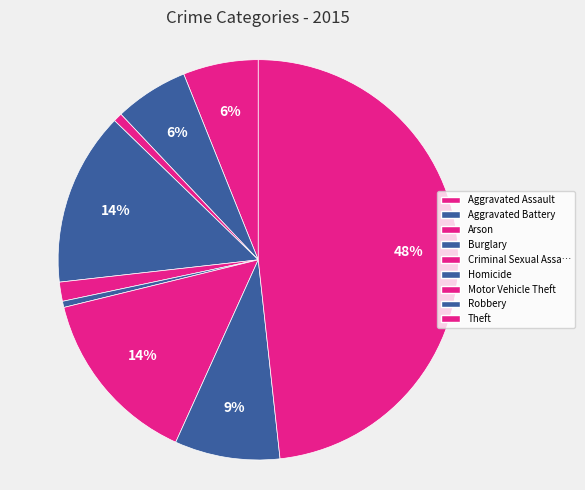

What is the largest slice in the pie chart?

Theft